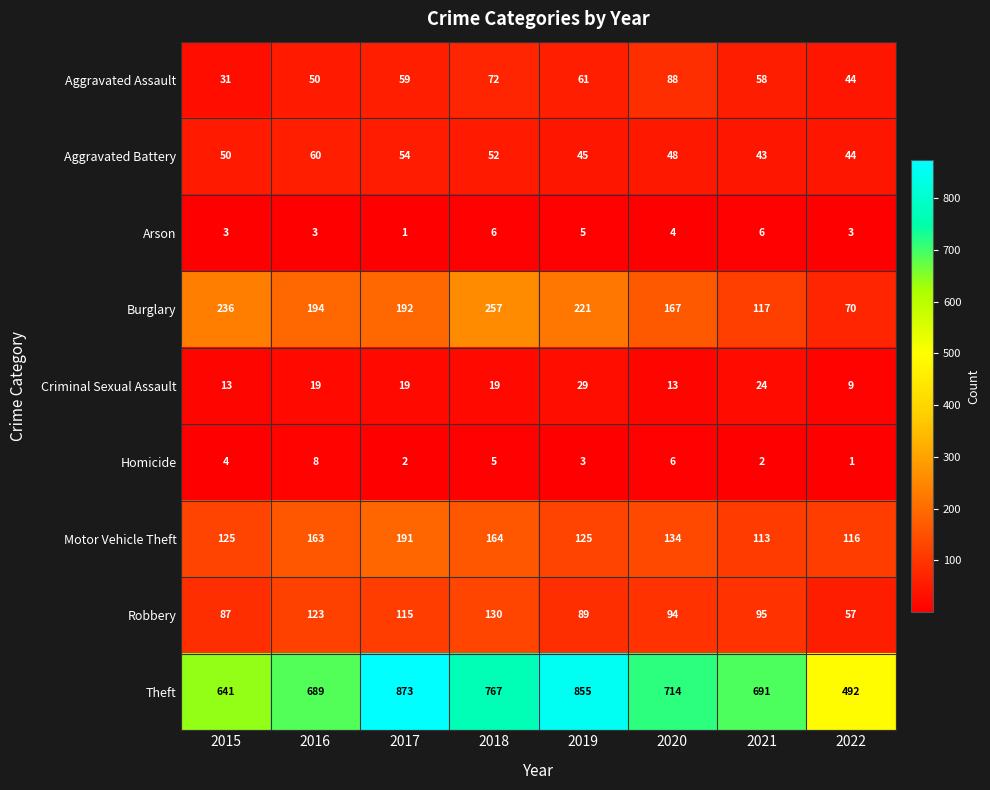

Rank the series at 2016 from highest to lowest value.

Theft, Burglary, Motor Vehicle Theft, Robbery, Aggravated Battery, Aggravated Assault, Criminal Sexual Assault, Homicide, Arson